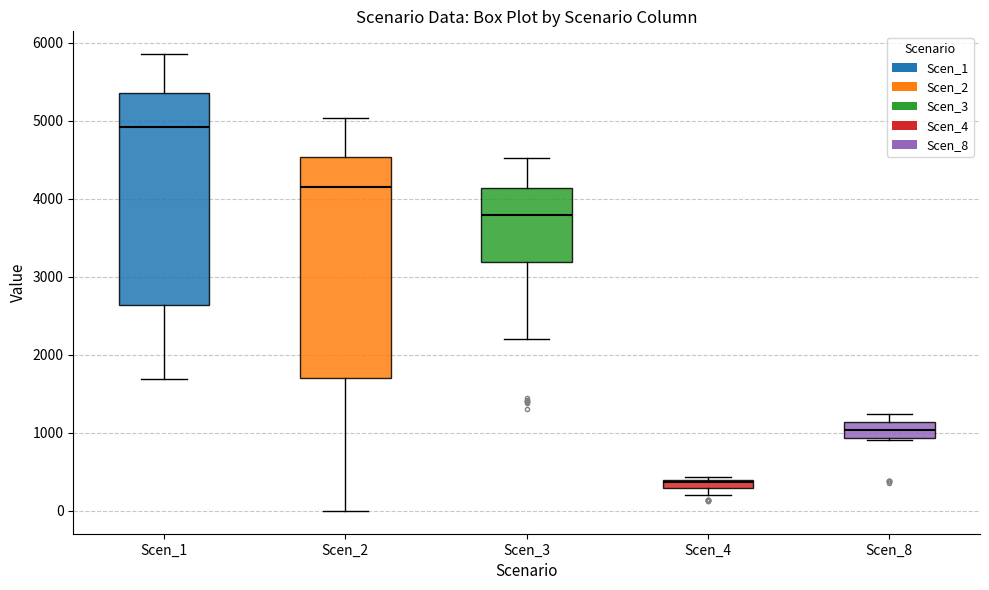

Which box's median line is the highest?

Scen_1